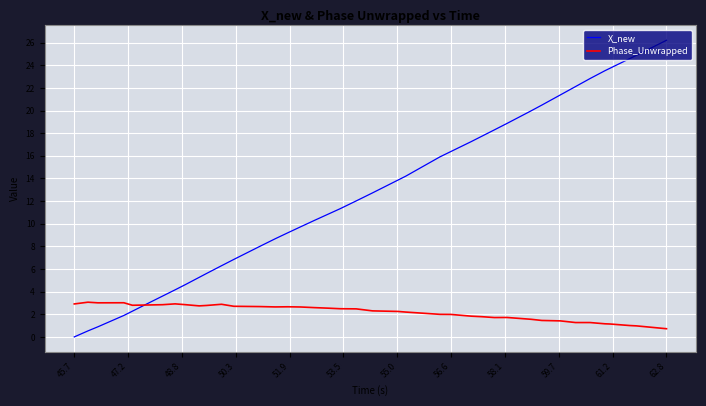

Which series has the largest total across all categories?

X_new